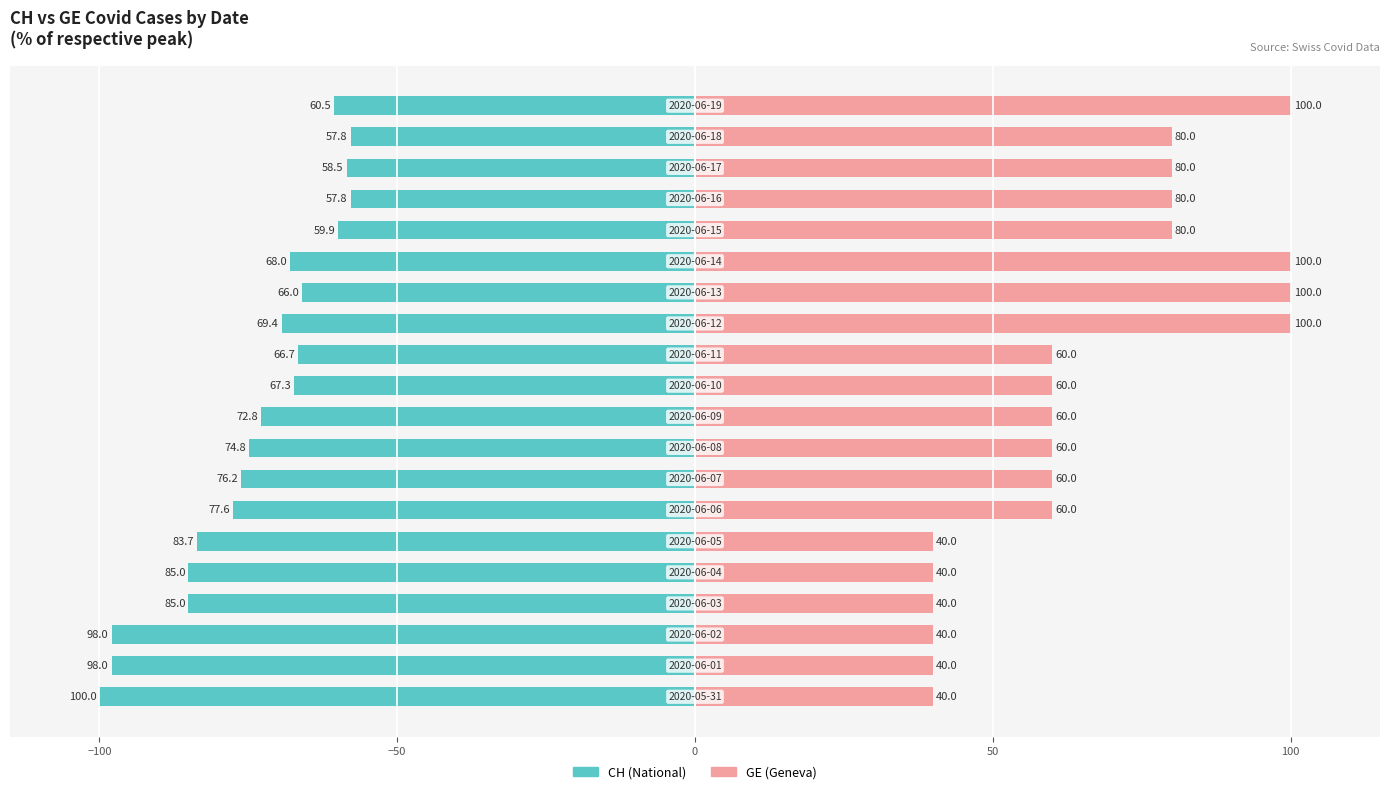

Reading right to left, what are all the values shown in this chart?

CH (National): -60.5	-57.8	-58.5	-57.8	-59.9	-68.0	-66.0	-69.4	-66.7	-67.3	-72.8	-74.8	-76.2	-77.6	-83.7	-85.0	-85.0	-98.0	-98.0	-100.0
GE (Geneva): 100.0	80.0	80.0	80.0	80.0	100.0	100.0	100.0	60.0	60.0	60.0	60.0	60.0	60.0	40.0	40.0	40.0	40.0	40.0	40.0